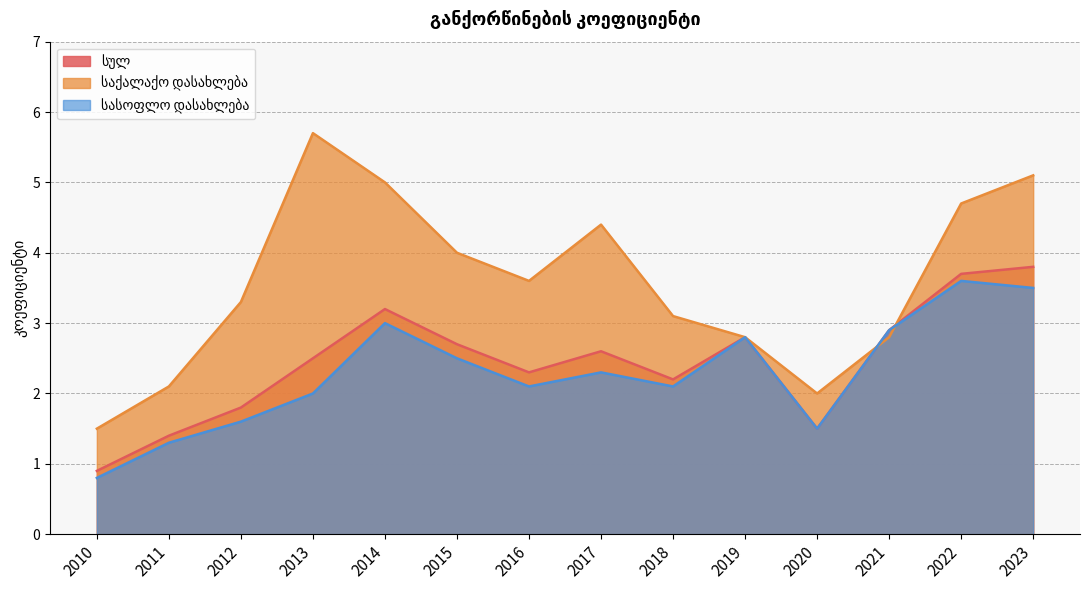

What is the difference between the maximum and minimum values in the საქალაქო დასახლება series?

4.2